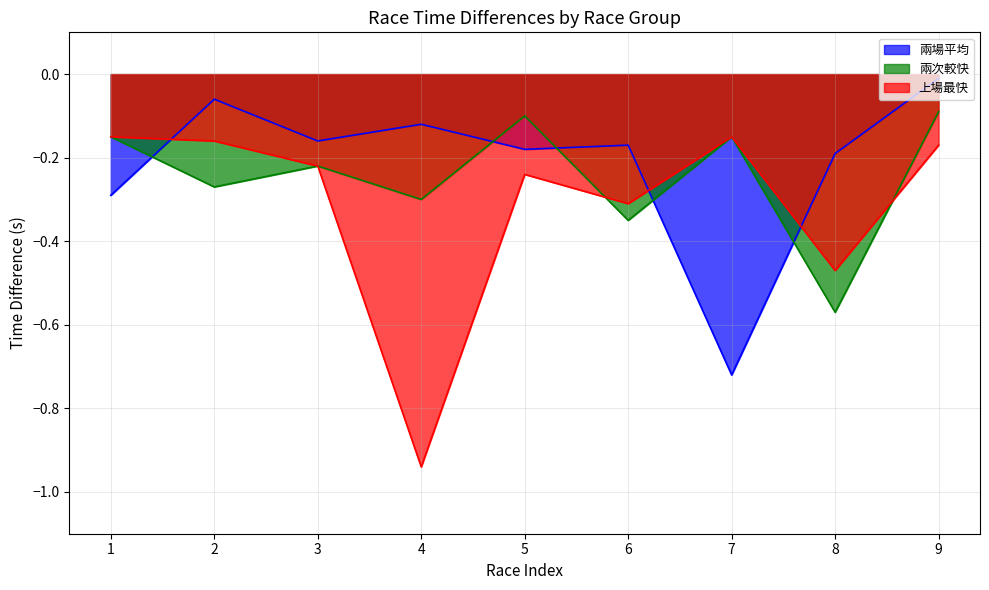

What is the average value of the 兩場平均 series?

-0.2